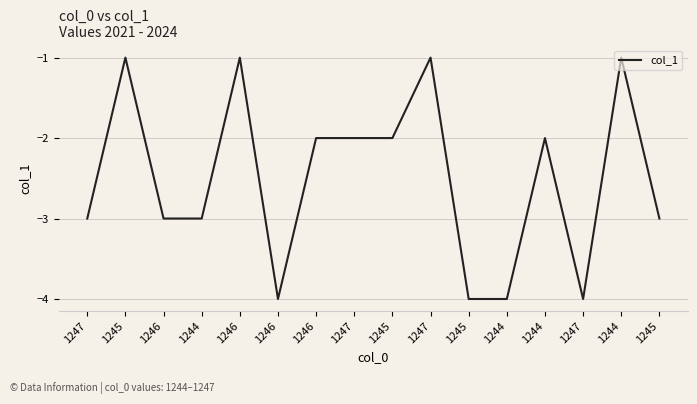

Which label corresponds to the largest value in the chart?

1245